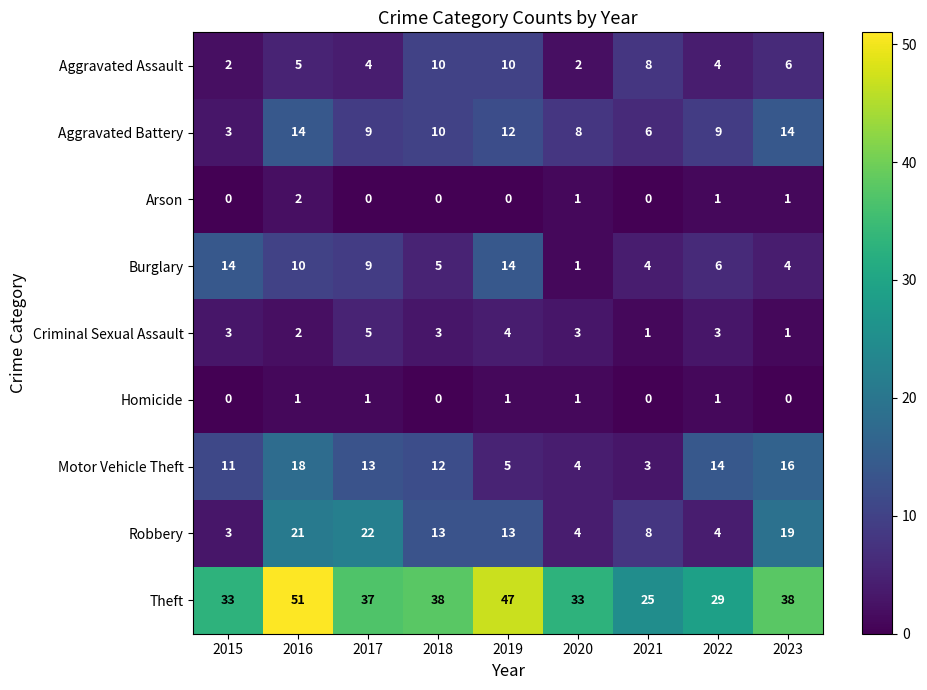

Which series has the largest range (max minus min)?

Theft